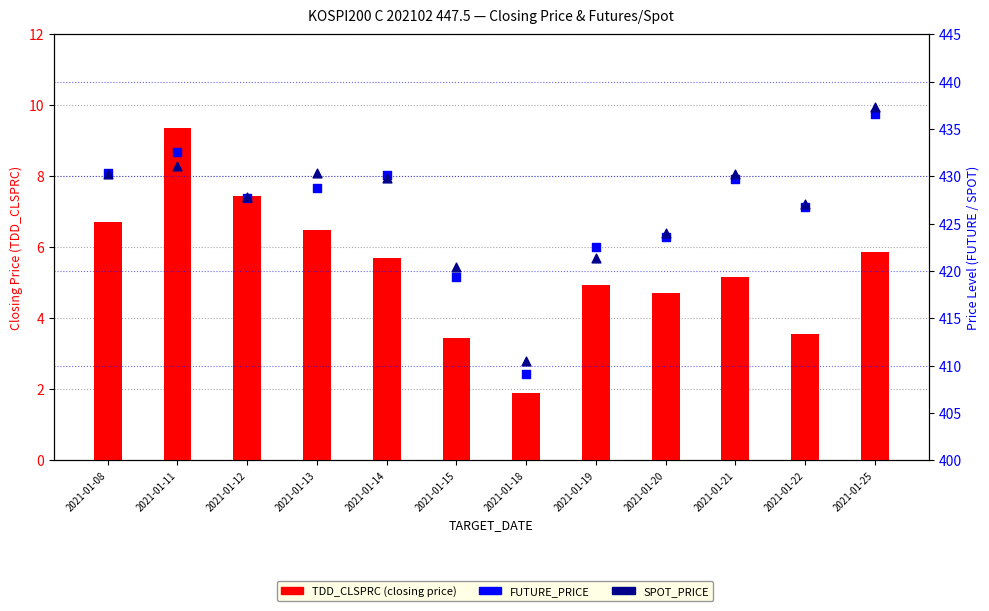

Which series contains the lowest Y value?

TDD_CLSPRC (count proxy)